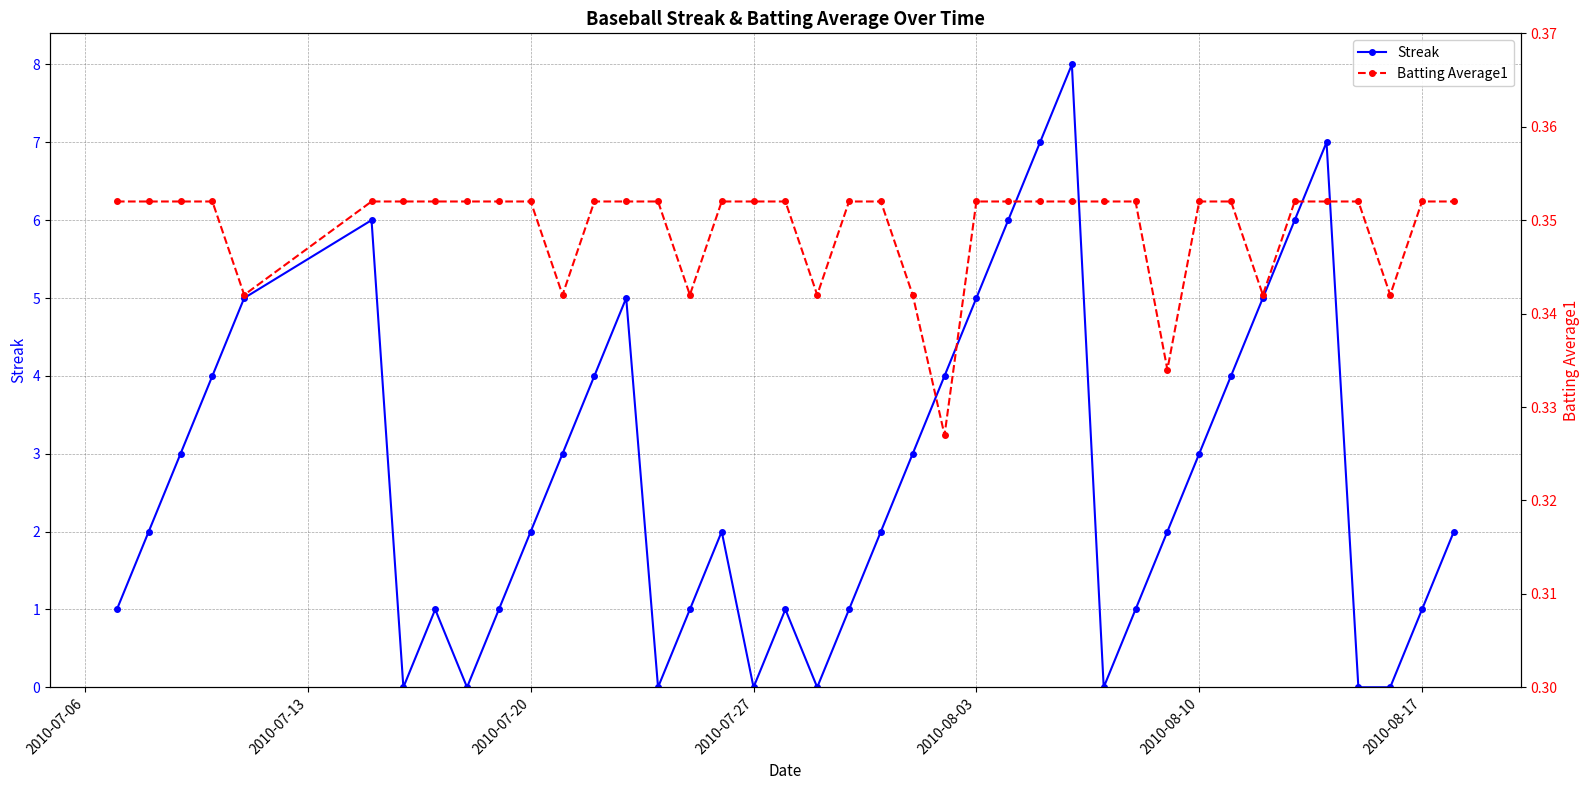

Is it true that Streak equals 1 at 2010-07-20?

False